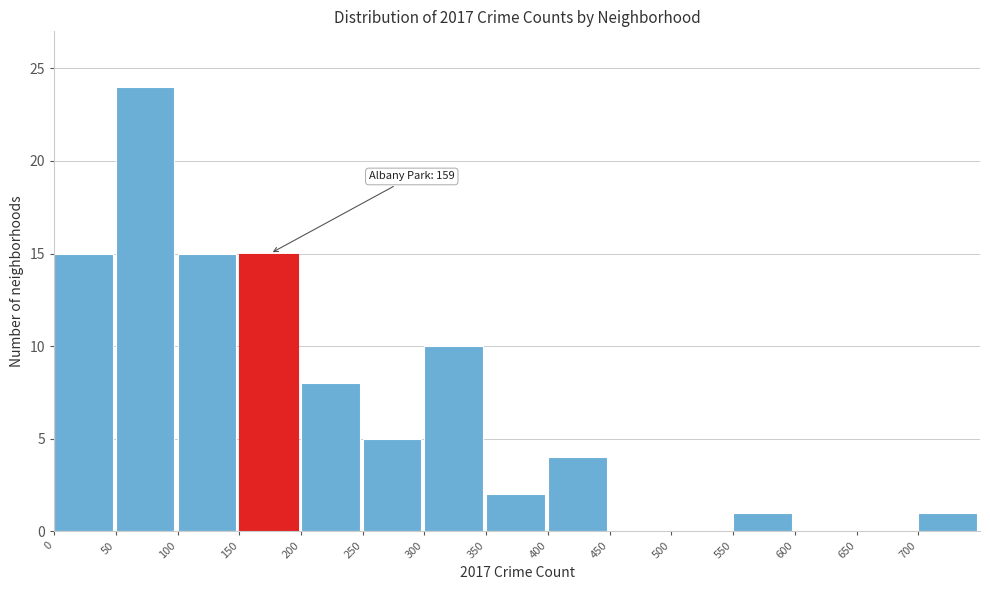

Which range on the x-axis has the tallest bar?

50 to 100